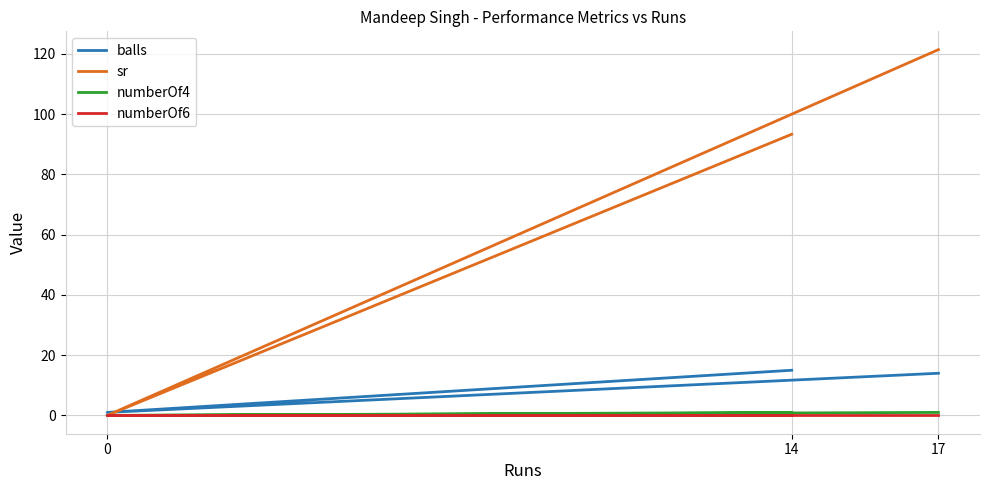

Which label corresponds to the largest value in the chart?

17